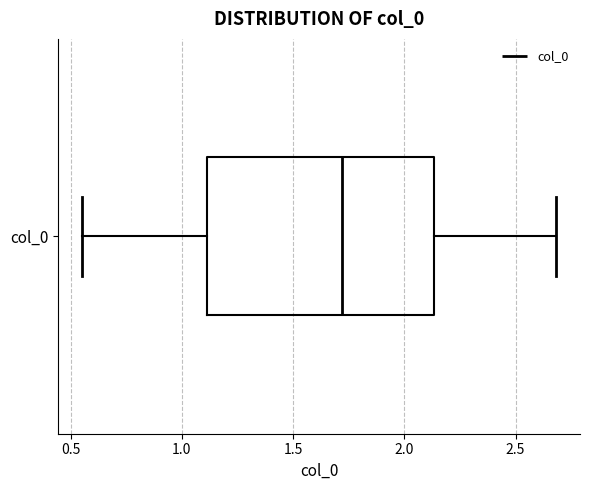

Read this box plot against the x-axis: the position of the median line, the range covered by the box, and the ends of both whiskers. The values are not printed on the chart, so give them approximately, as read against the axis.

median 1.70, box 1.10 to 2.15, whiskers 0.55 to 2.70